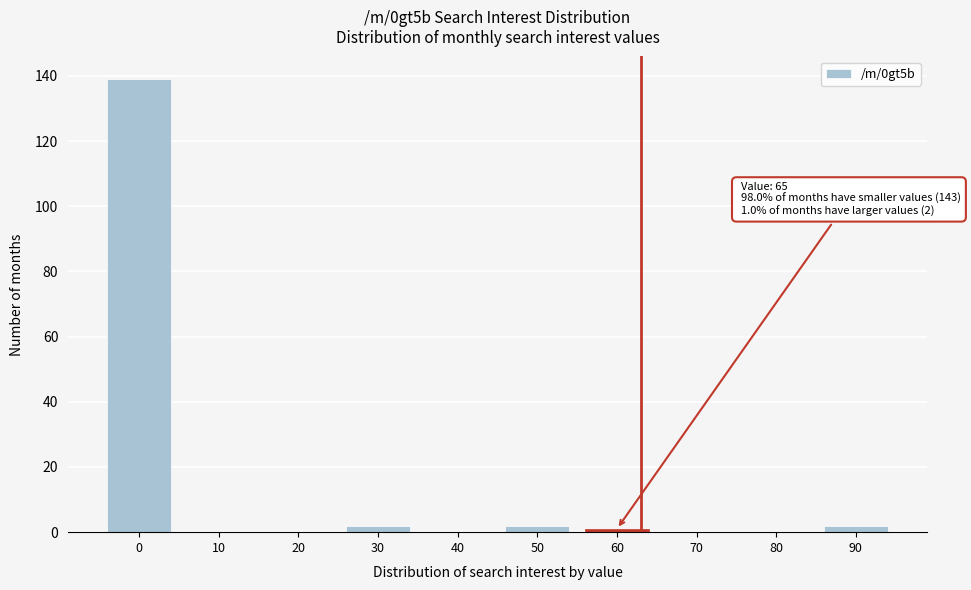

Reading right to left, transcribe all the data shown in this chart.

90=2	80=0	70=0	60=1	50=2	40=0	30=2	20=0	10=0	0=139